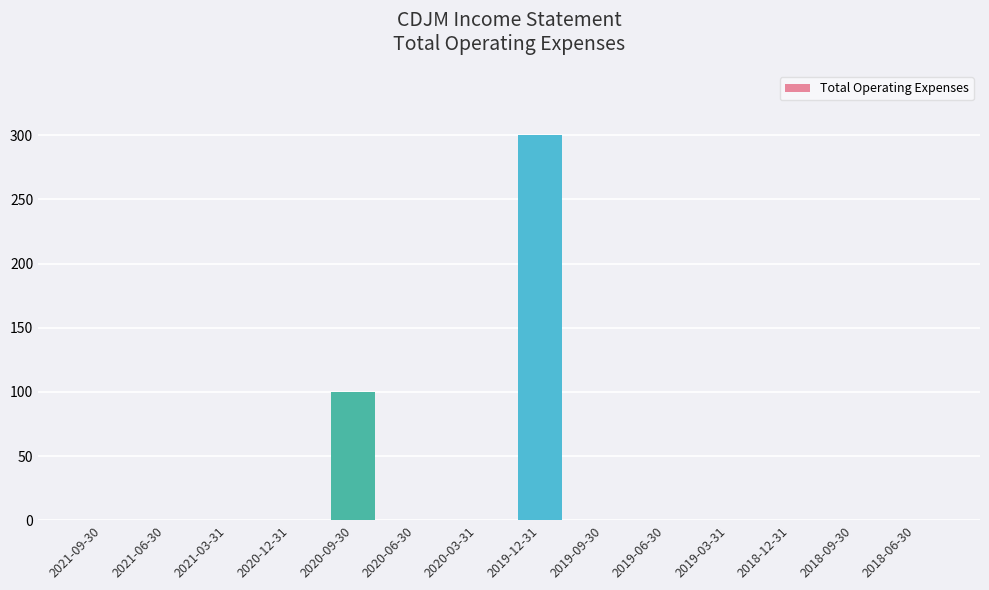

What is the sum of all values?

400